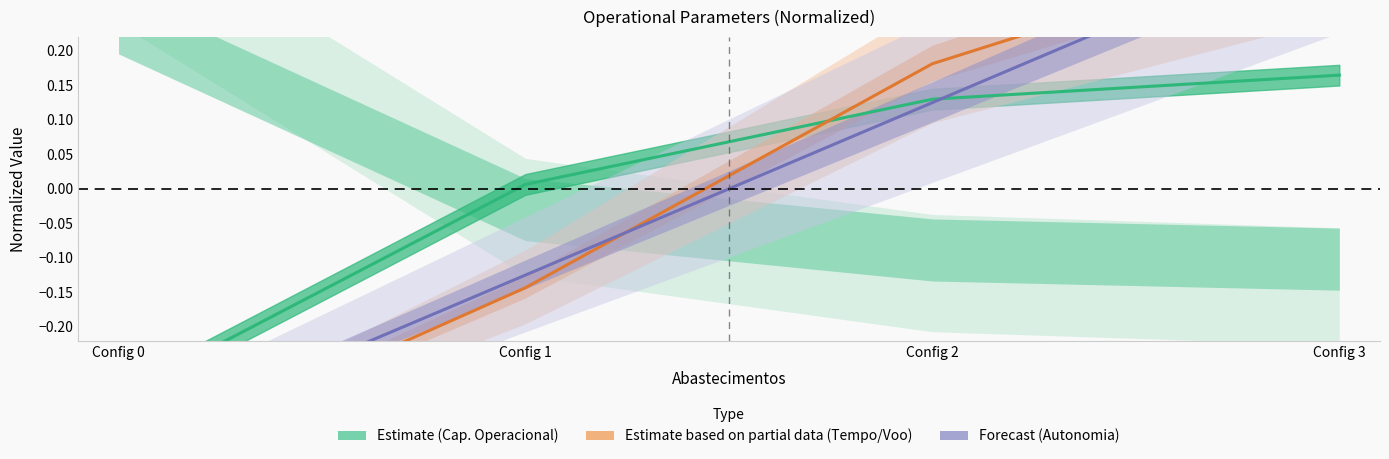

At which category is the sum across all series the highest?

Config 3